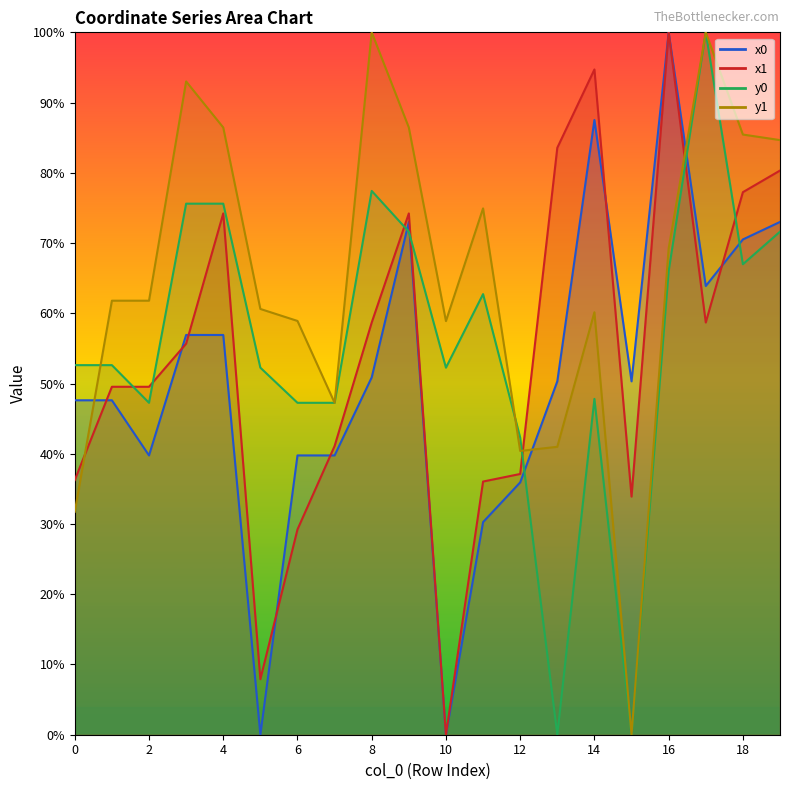

At which category is the sum across all series the highest?

16